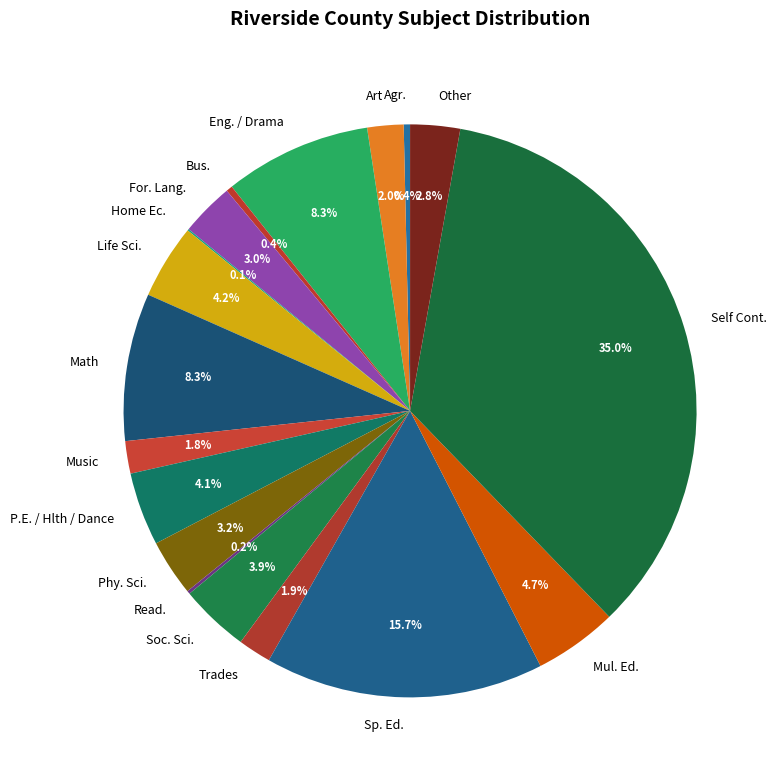

To the nearest percent, what is the difference between the largest and smallest slice percentages?

35%